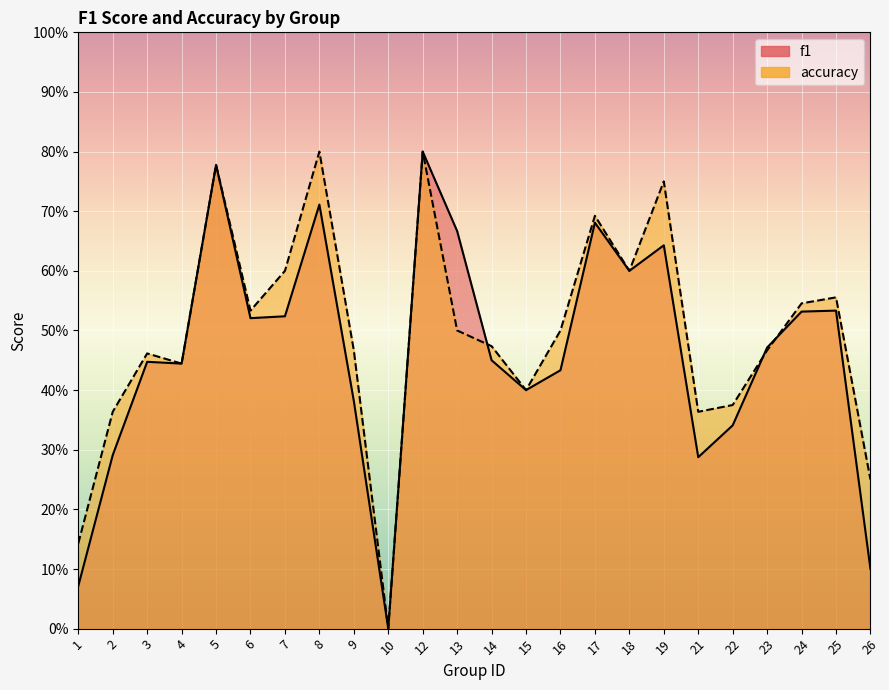

Is it true that f1 equals 0.1 at 1?

True